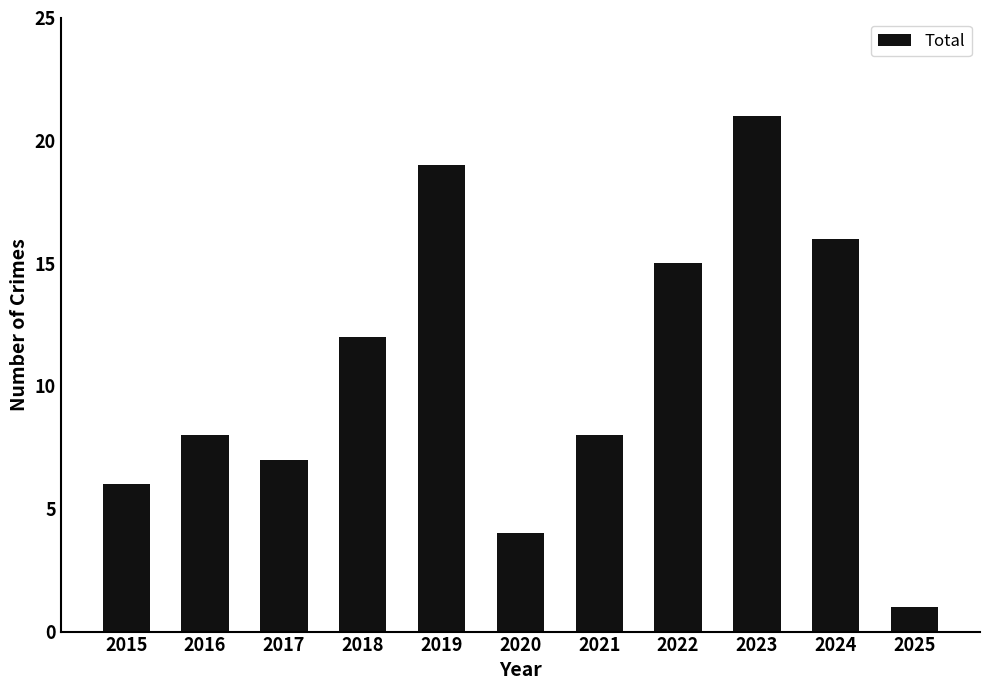

Count the number of categories in the chart.

11